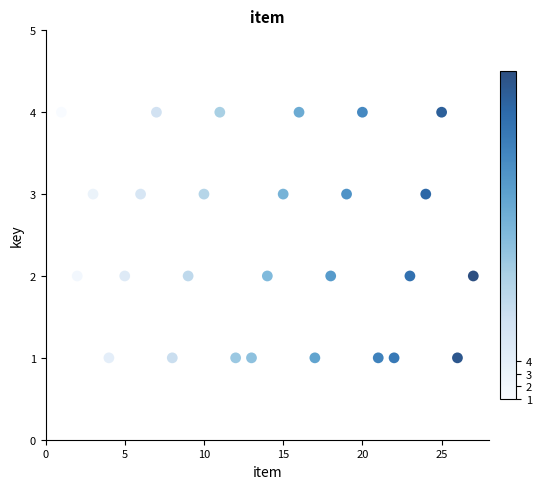

What is the range of X values (max minus min)?

26